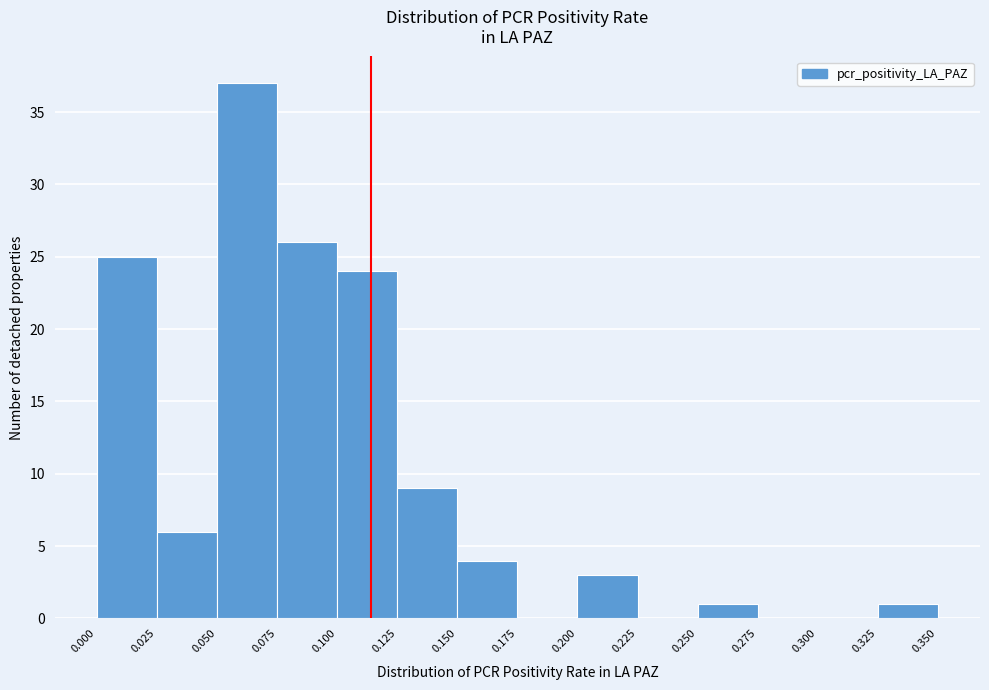

Over which range of the x-axis is the bar tallest?

0.050 to 0.075